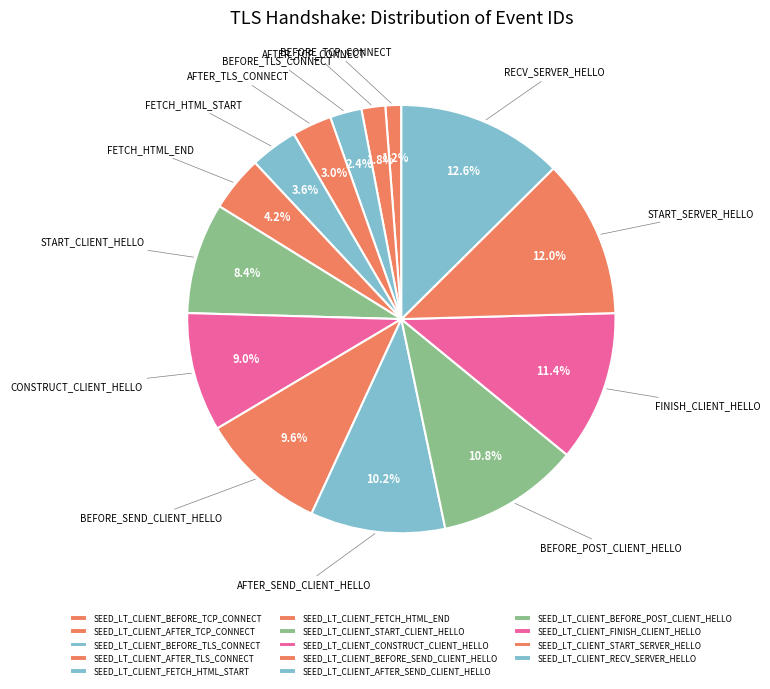

Which slice is the smallest?

SEED_LT_CLIENT_BEFORE_TCP_CONNECT